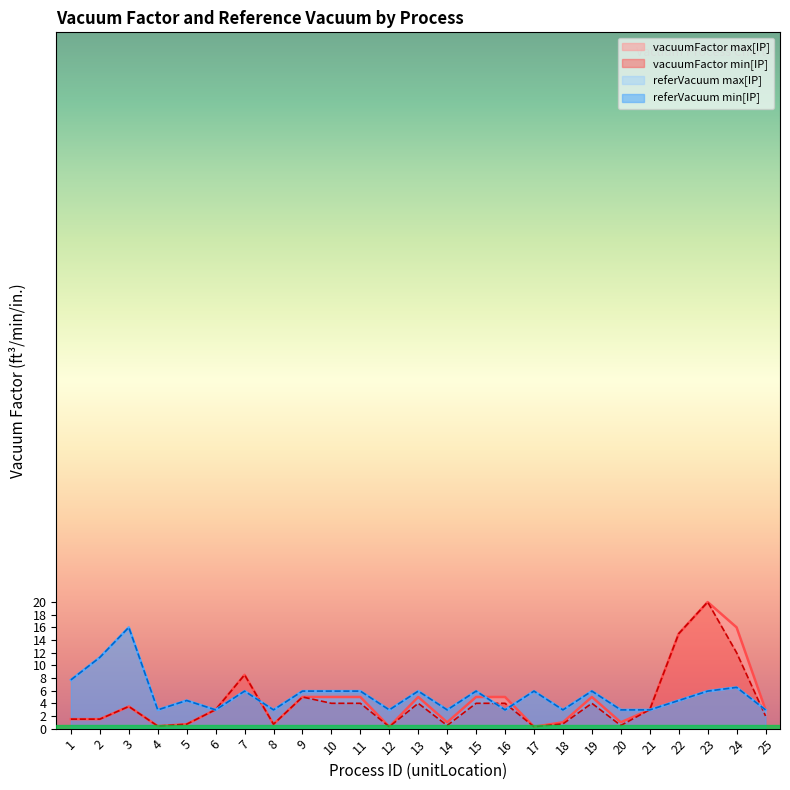

True or false: referVacuum max[IP] and referVacuum min[IP] cross at least once.

False